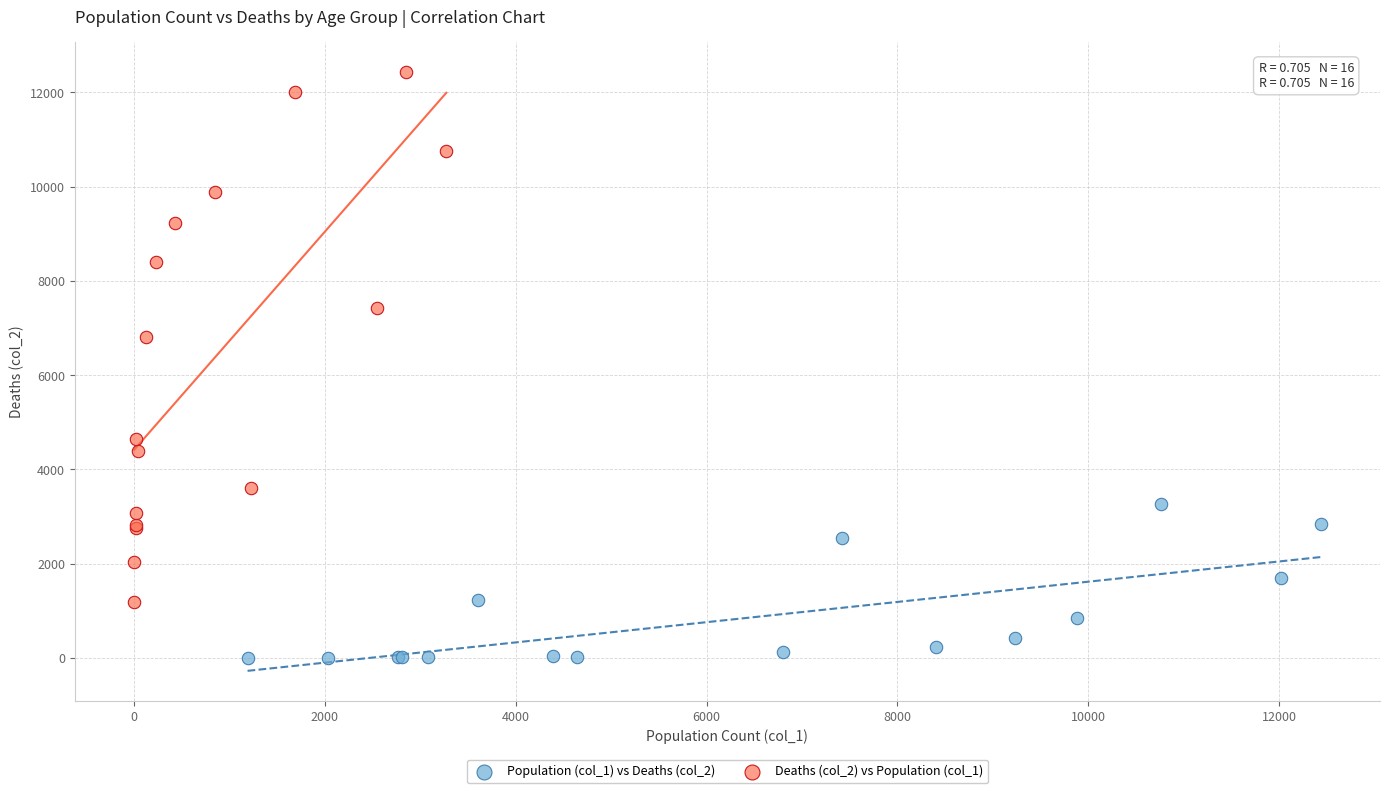

Which series reaches the minimum Y coordinate?

Population (col_1) vs Deaths (col_2)